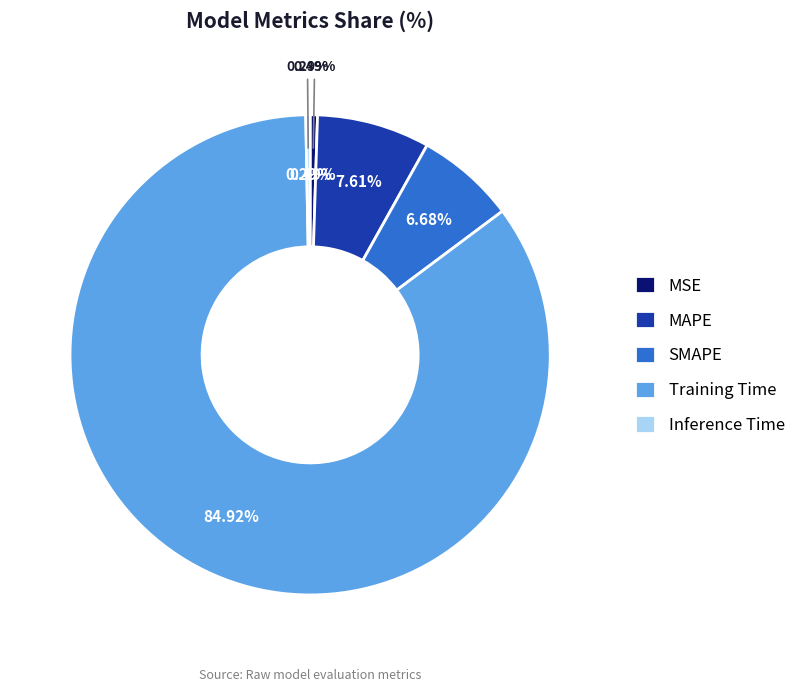

Rank the categories by value from lowest to highest.

Inference Time, MSE, SMAPE, MAPE, Training Time